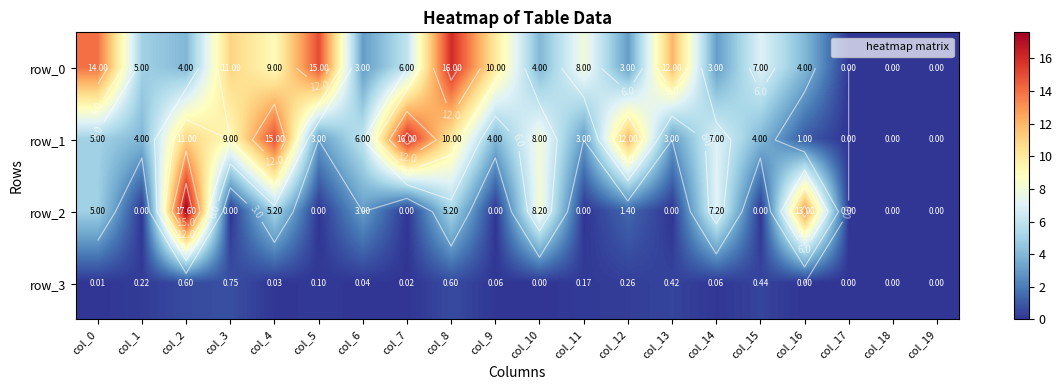

At which category does the chart reach its peak across all series?

col_2